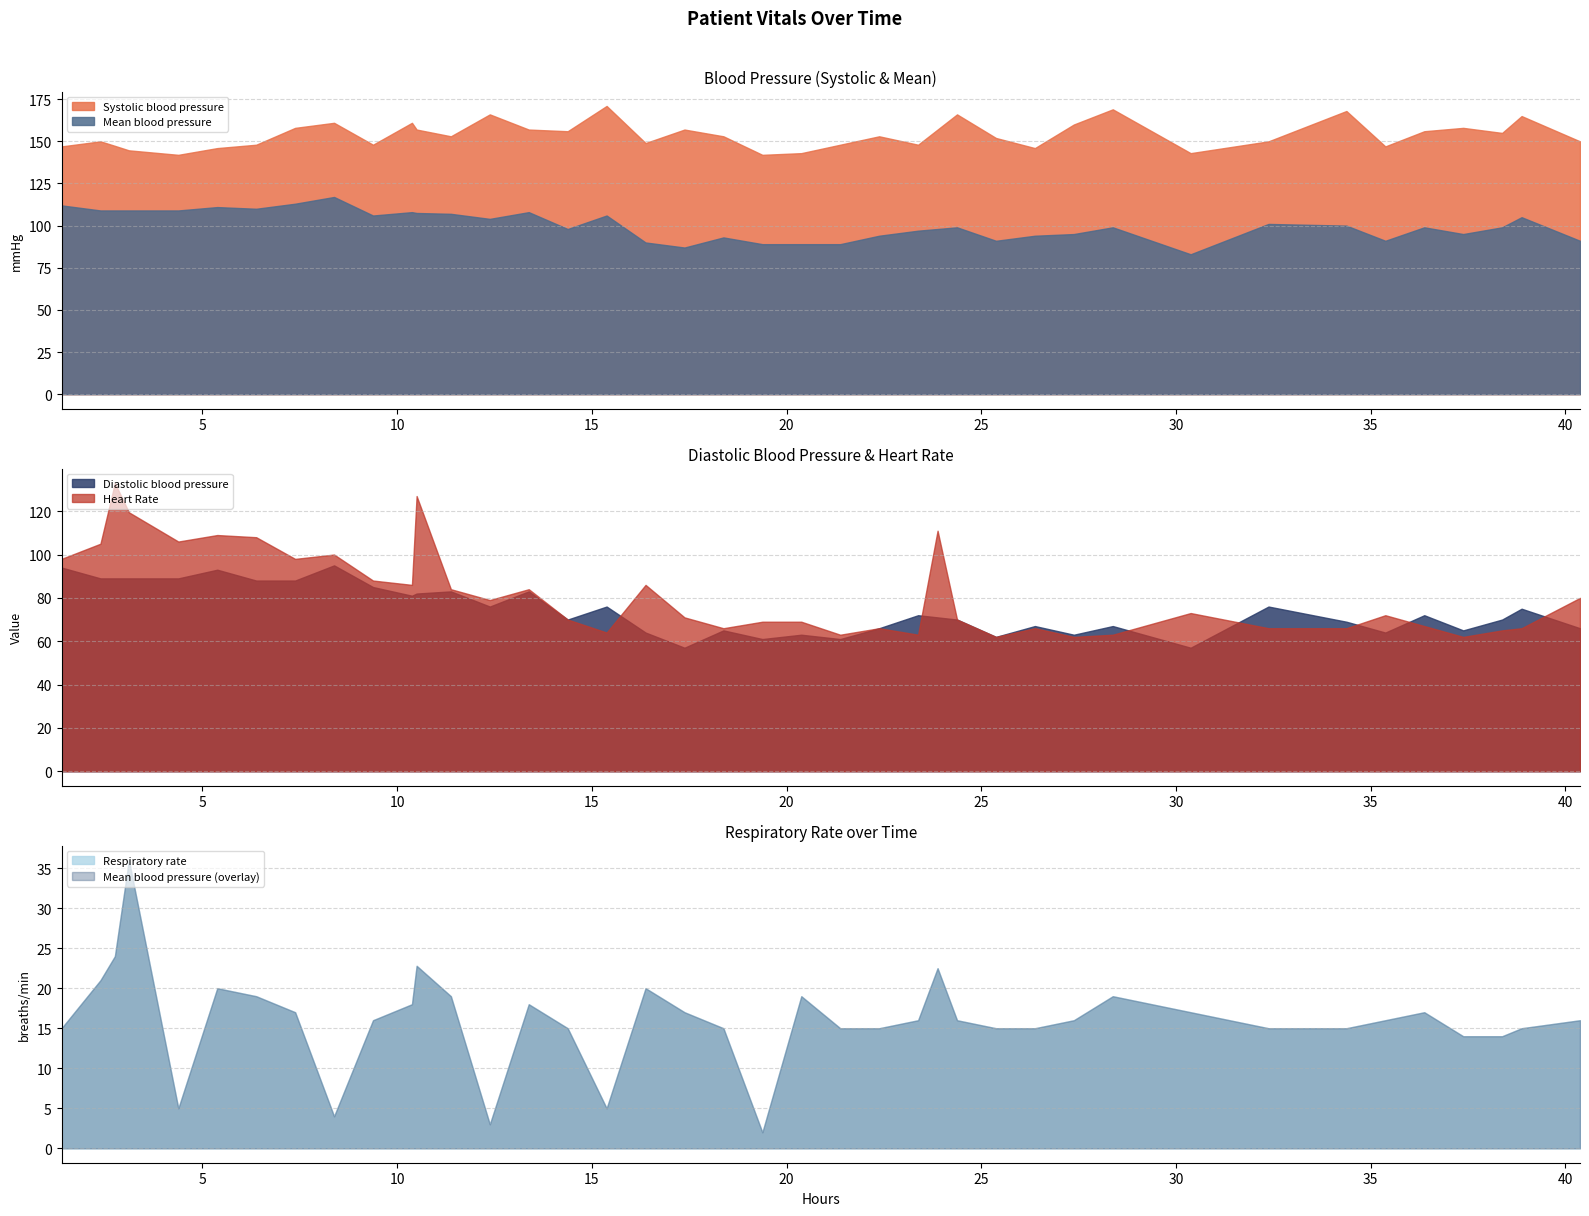

True or false: Systolic blood pressure and Mean blood pressure intersect in this chart.

False